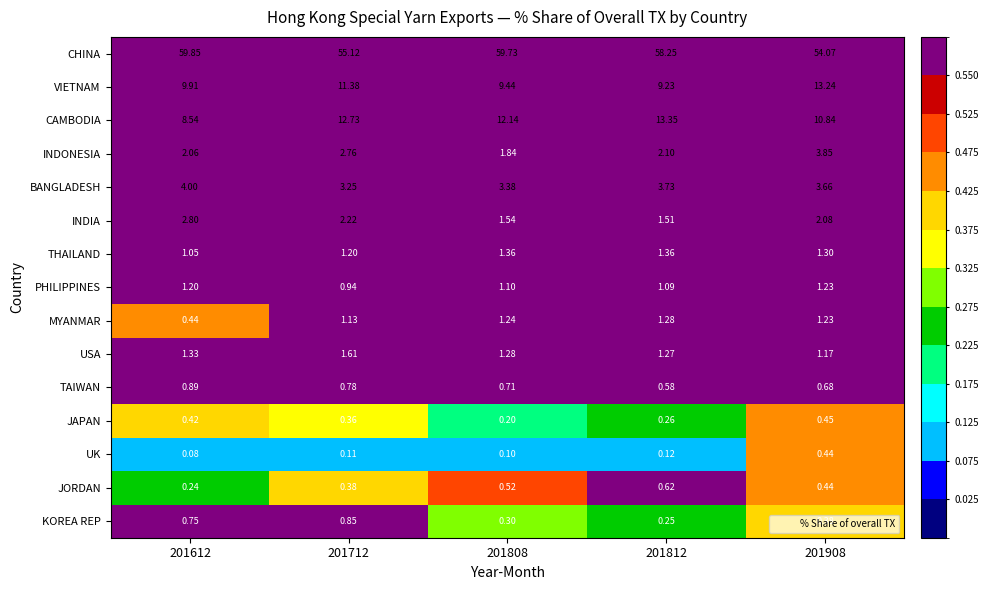

What is the difference between the highest and lowest values at 201908?

53.7